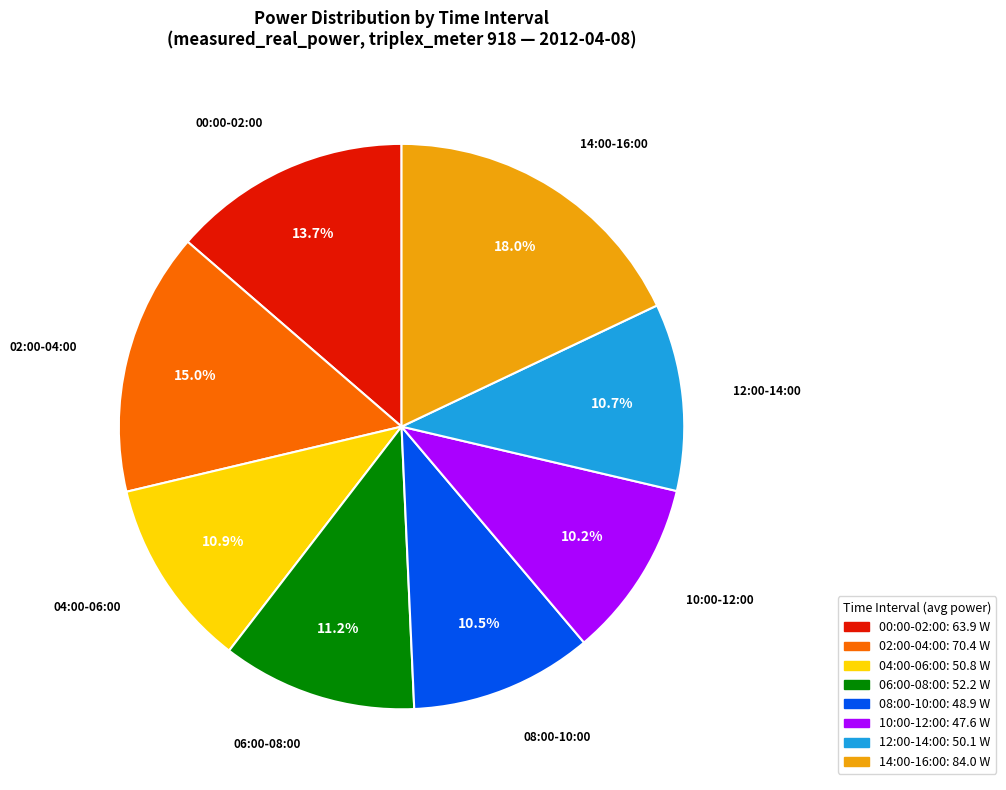

Does any single category account for the majority?

No